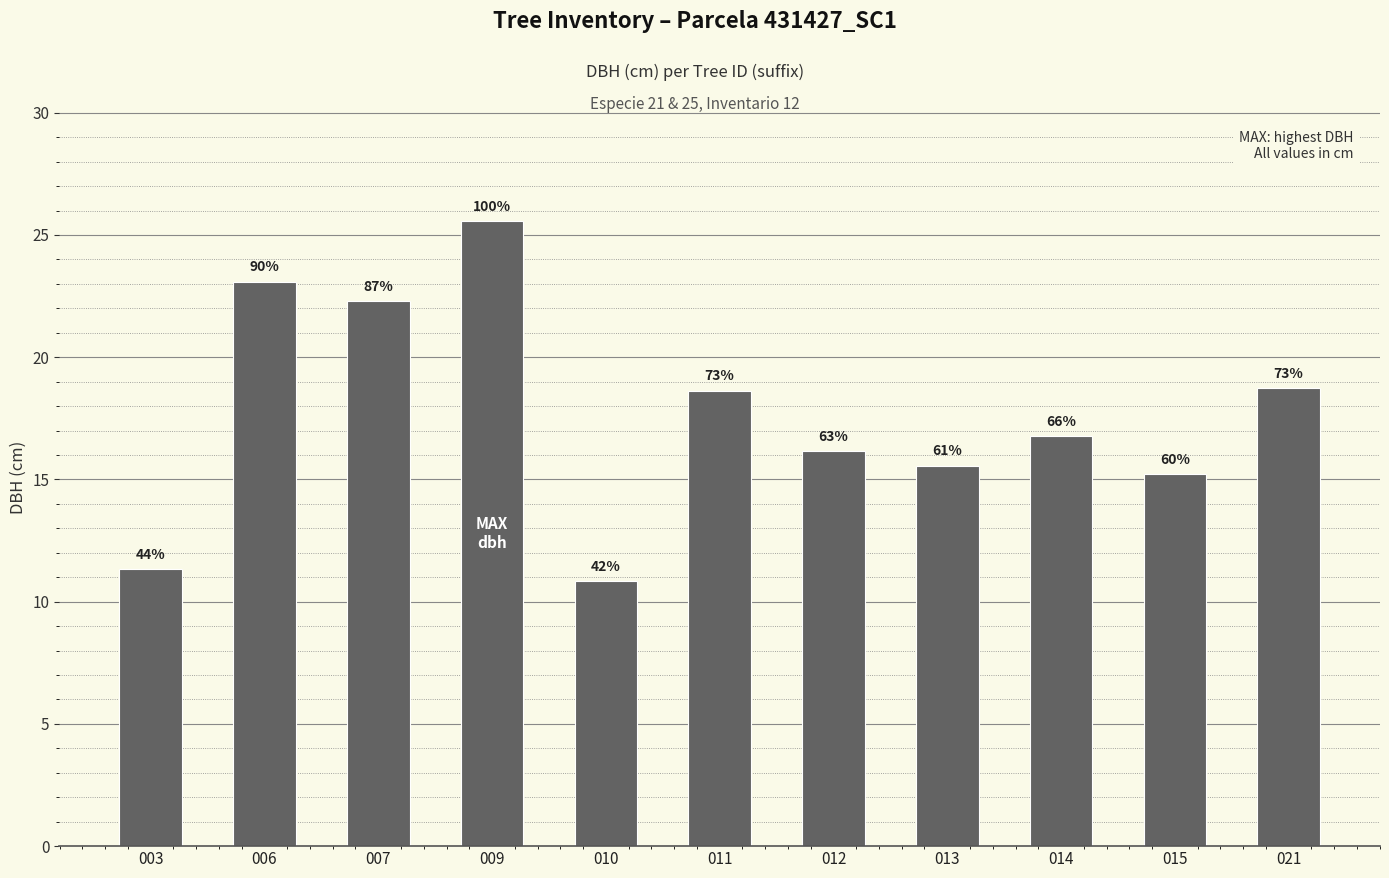

What is the difference between the second highest and minimum values?

12.2